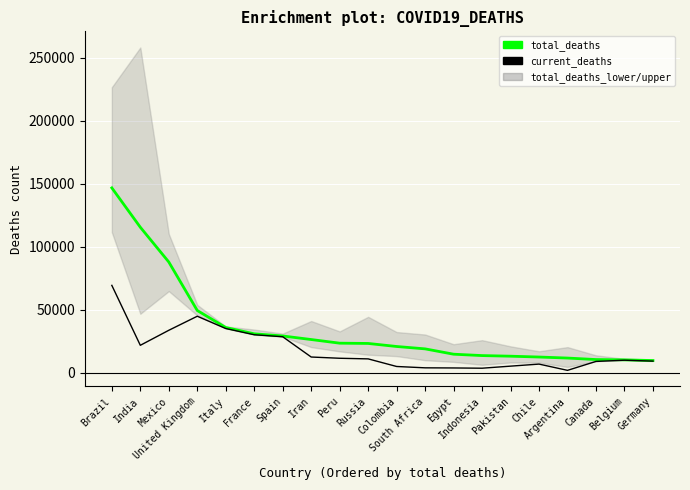

Reading left to right, list all the values displayed in this chart.

total_deaths: Brazil=146578	India=115345	Mexico=87731	United Kingdom=49230	Italy=35737	France=30717	Spain=29015	Iran=26187	Peru=23293	Russia=23076	Colombia=20659	South Africa=18773	Egypt=14541	Indonesia=13446	Pakistan=12954	Chile=12294	Argentina=11477	Canada=10295	Belgium=10047	Germany=9488
current_deaths: Brazil=69184	India=21604	Mexico=33526	United Kingdom=44687	Italy=34926	France=29982	Spain=28401	Iran=12305	Peru=11314	Russia=10826	Colombia=4791	South Africa=3720	Egypt=3617	Indonesia=3417	Pakistan=5058	Chile=6682	Argentina=1720	Canada=8797	Belgium=9778	Germany=9057